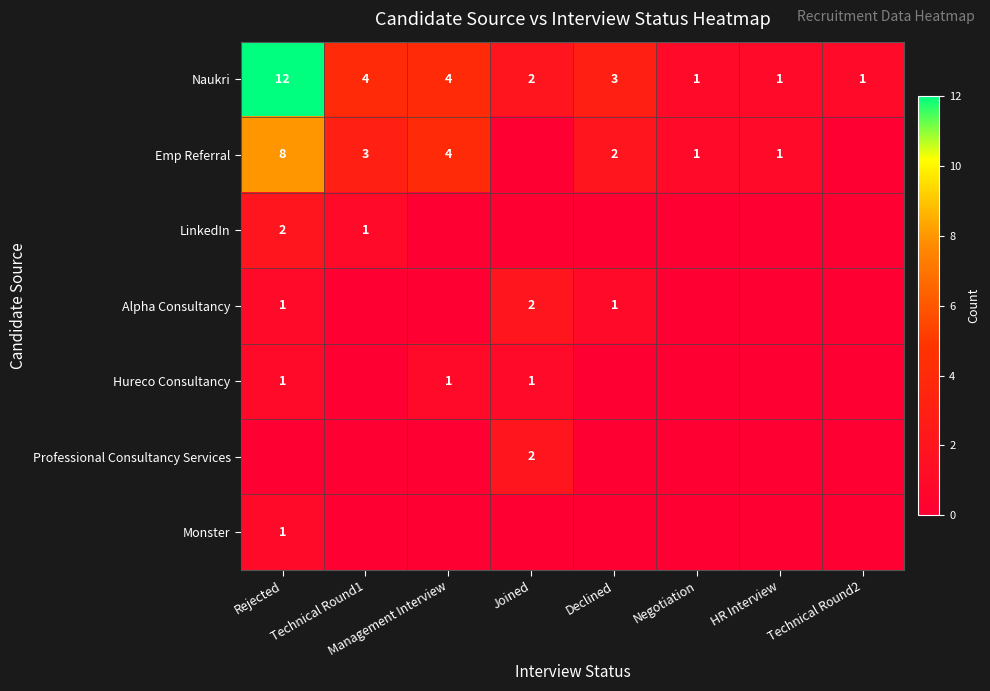

What is the spread (max minus min) of values at Negotiation?

1